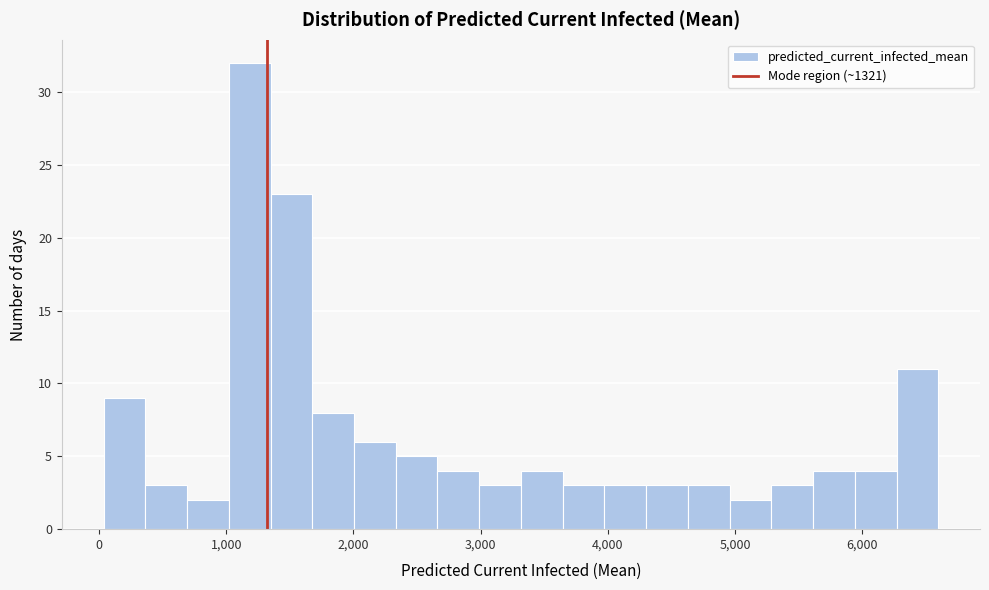

Around what value on the x-axis is the tallest bar? Give the approximate position of its centre, as read against the axis.

1200